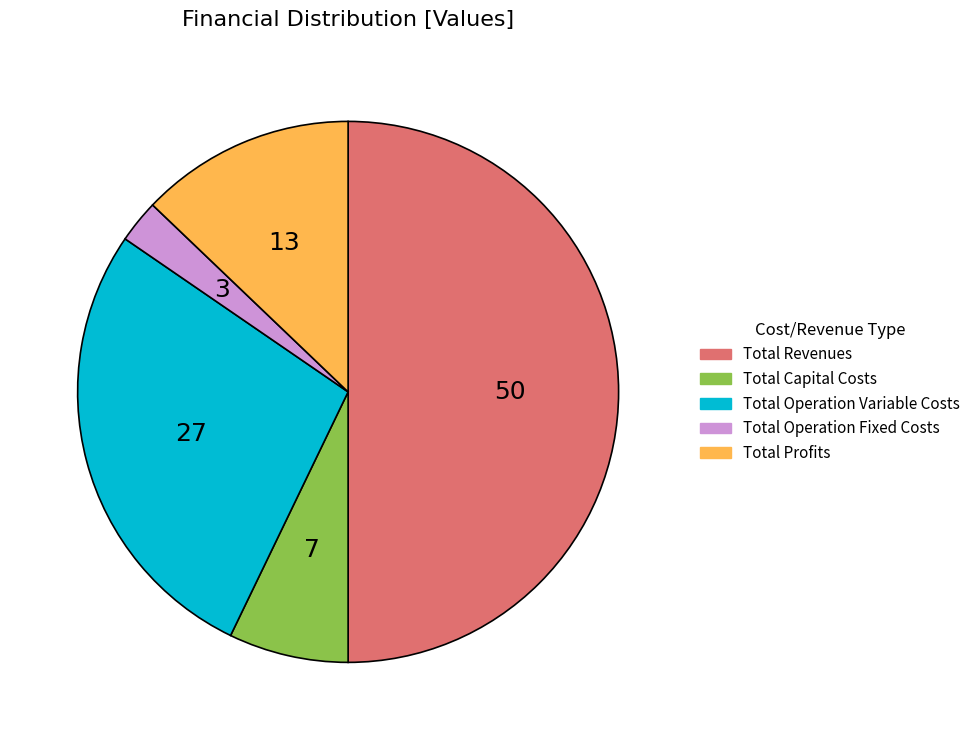

What is the smallest slice in the pie chart?

Total Operation Fixed Costs